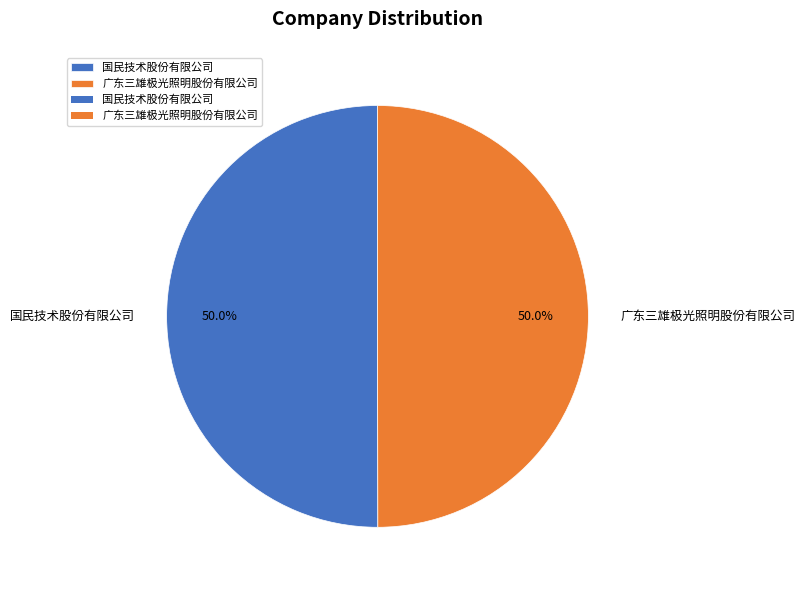

Is it true that 国民技术股份有限公司 is 50% of the pie?

True